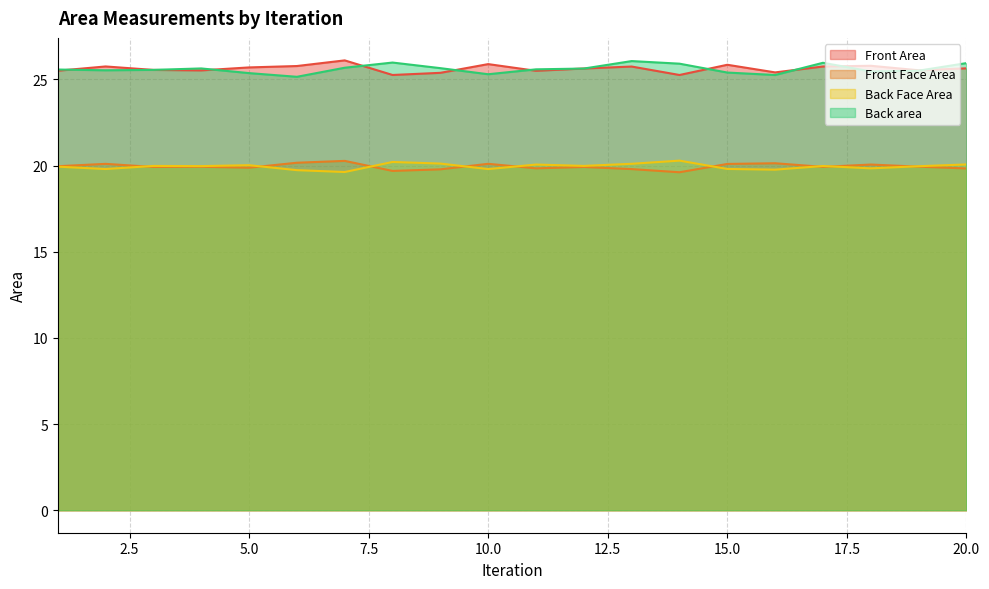

Which series has the widest spread of values?

Back area